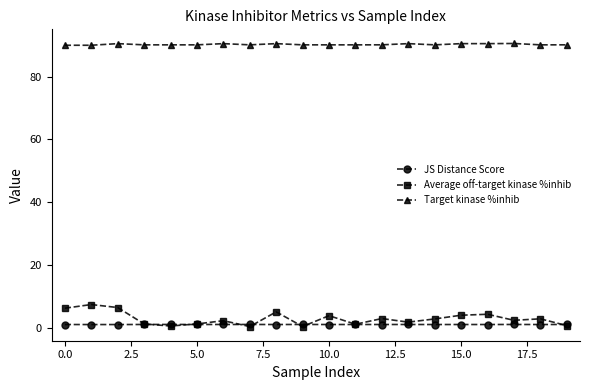

List the series in order of their peak value, lowest first.

JS Distance Score, Average off-target kinase %inhib, Target kinase %inhib